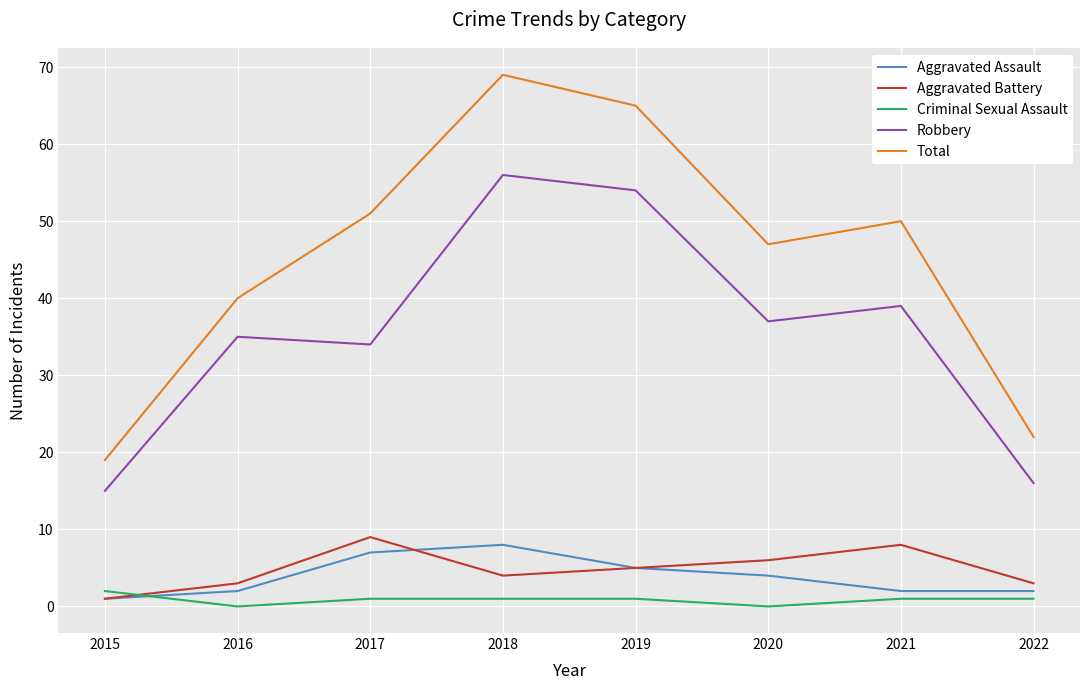

True or false: Total and Aggravated Assault cross at least once.

False